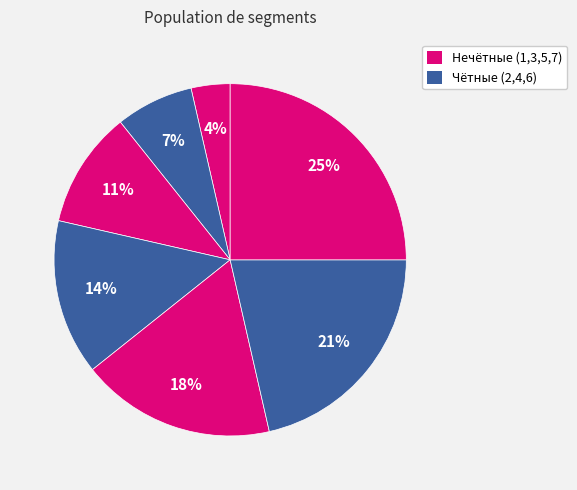

How many segments does this pie chart have?

7